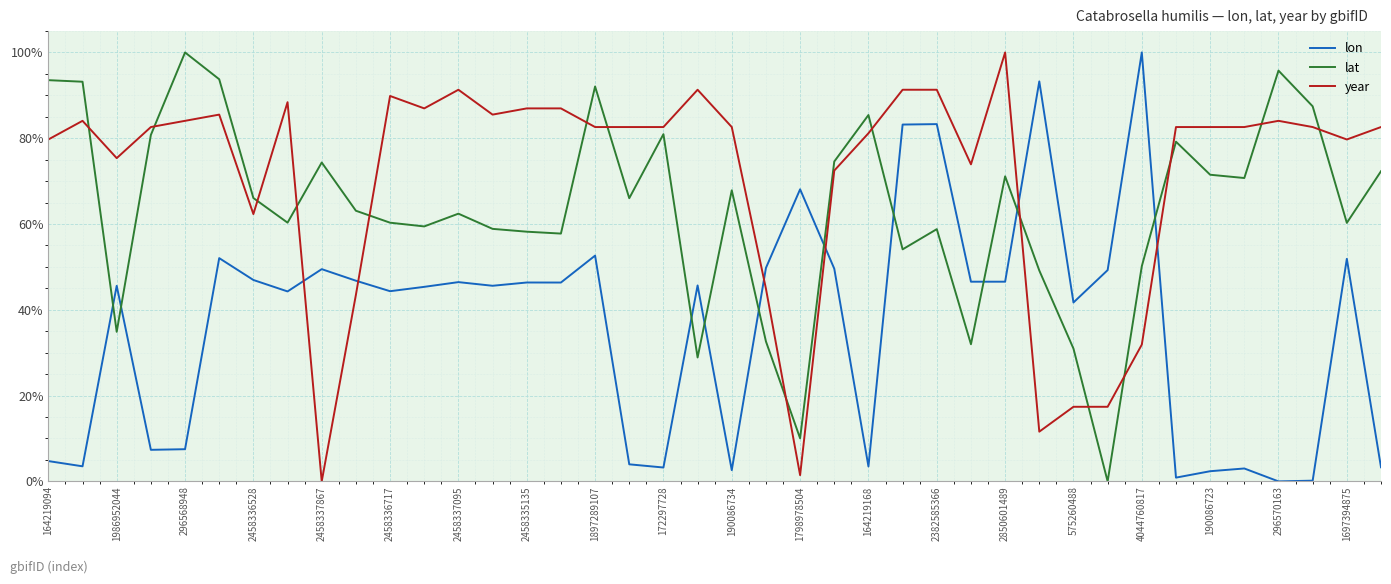

What is the maximum value shown in the chart?

100.0